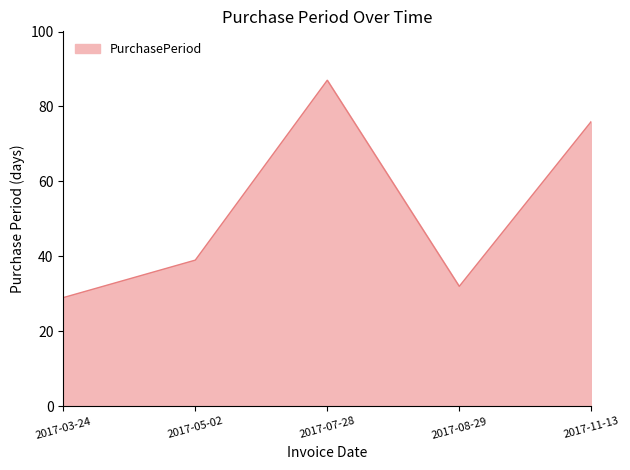

What is the ratio of the value at 2017-07-28 to the value at 2017-05-02?

2.2